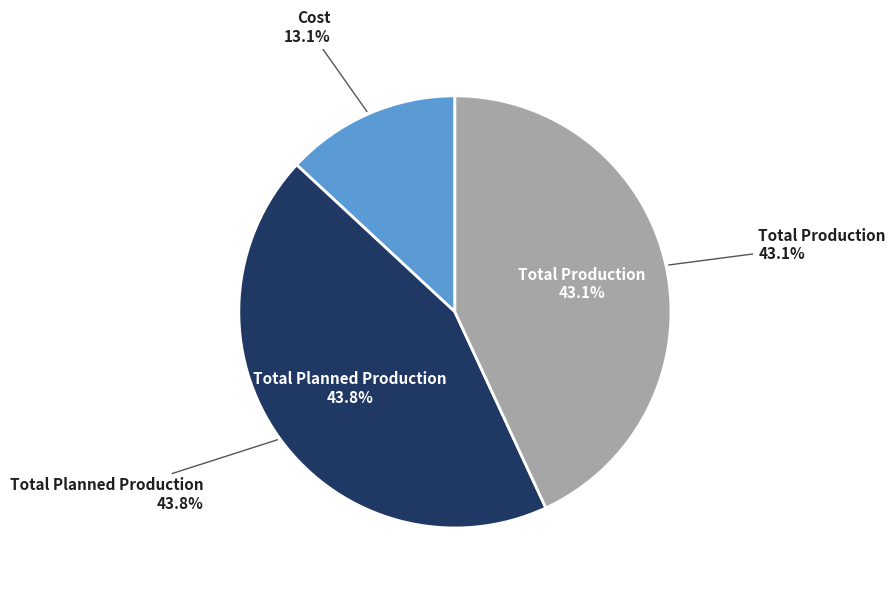

Which has a higher value, Total Production or Cost?

Total Production